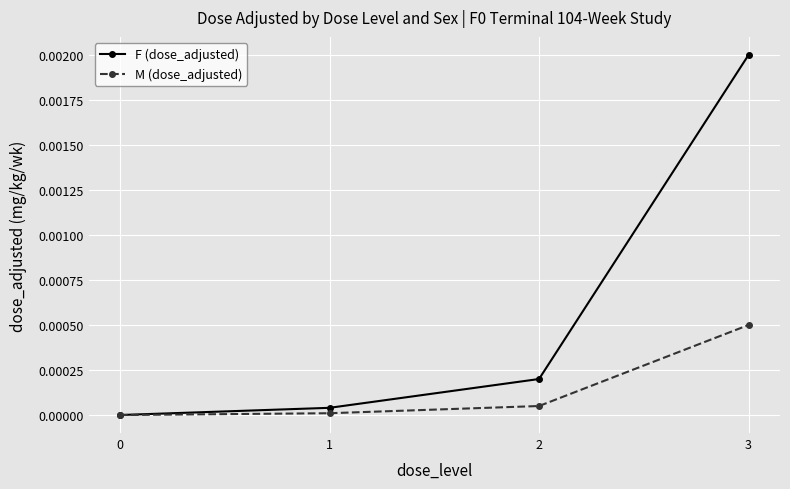

True or false: M (dose_adjusted) has more than 2 interior local peaks.

False